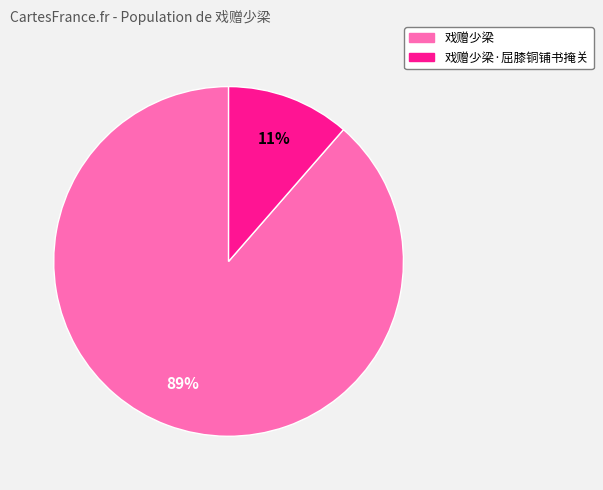

Count the number of slices in the pie.

2